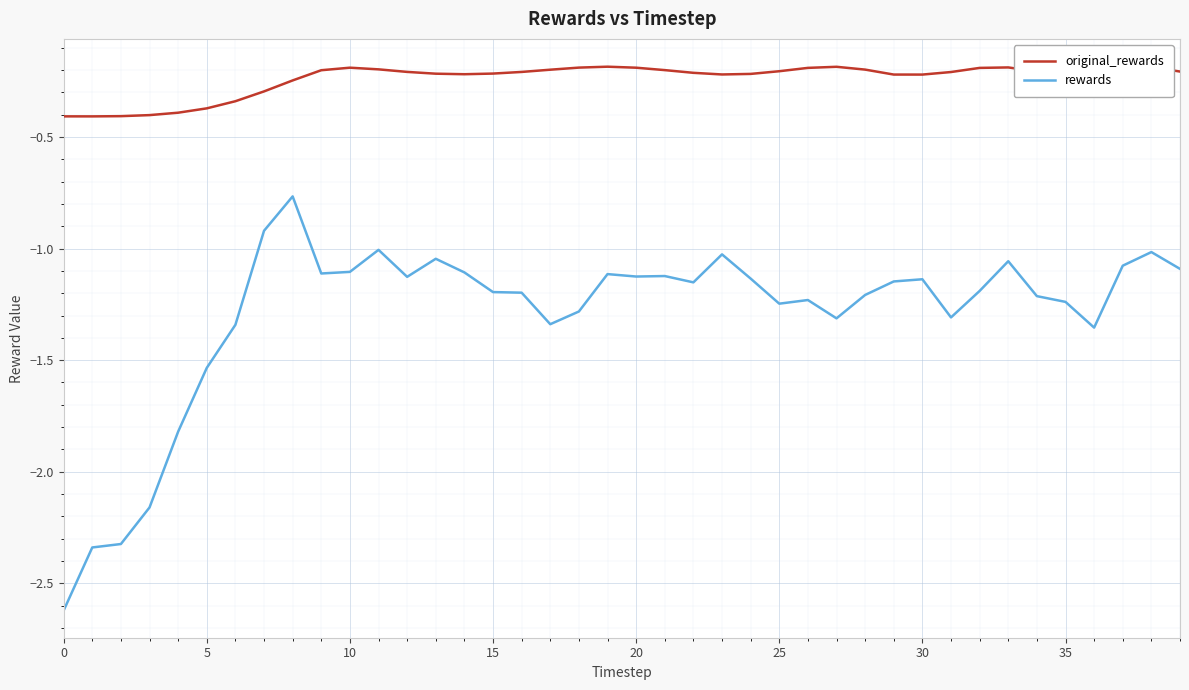

What are all the series names shown in the legend?

original_rewards, rewards